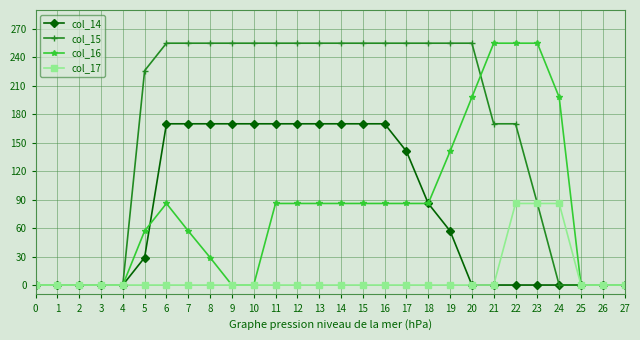

Which series has the largest total across all categories?

col_15